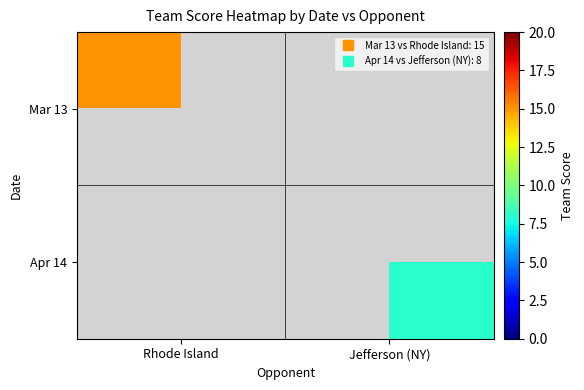

Count the number of data series in this chart.

2